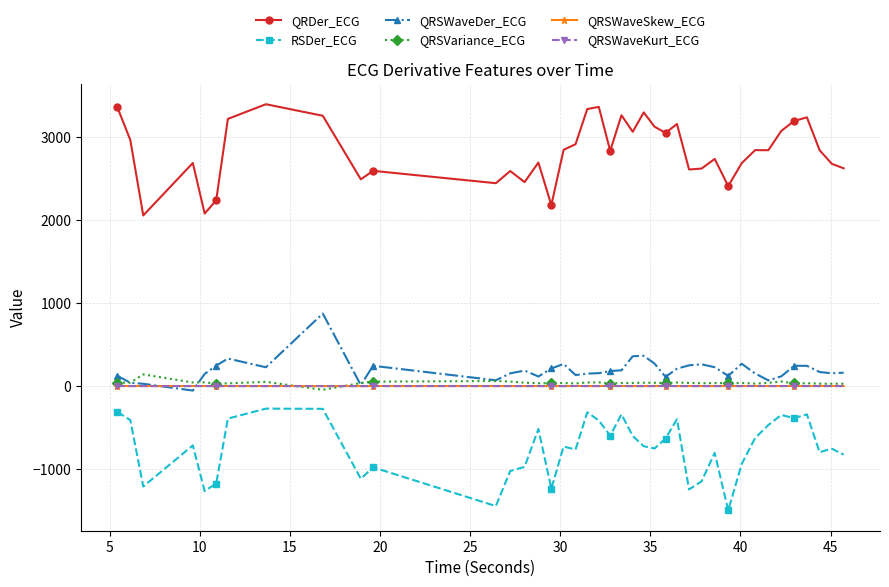

True or false: QRSVariance_ECG has more than 0 interior local peaks.

True